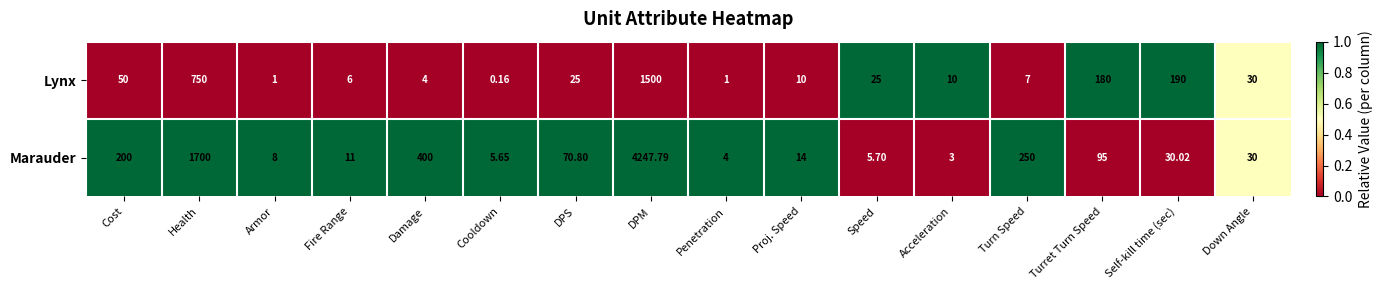

List the series in order of their overall mean, highest first.

Marauder, Lynx